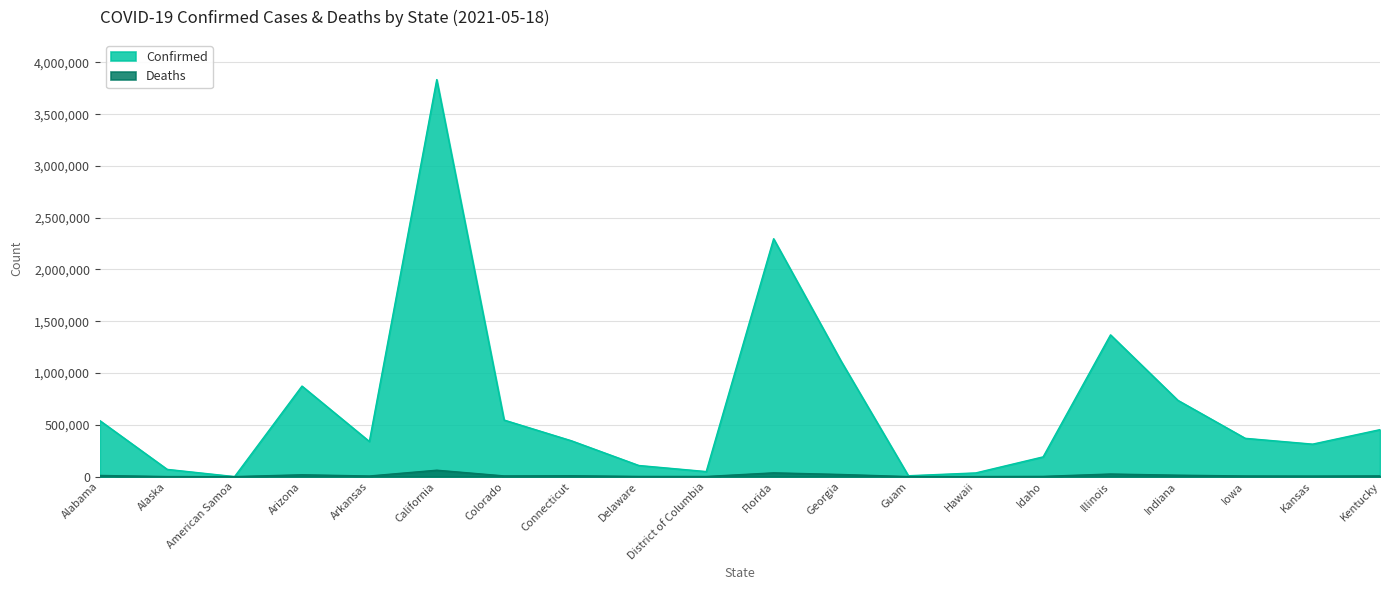

What is the greatest value displayed?

3833779